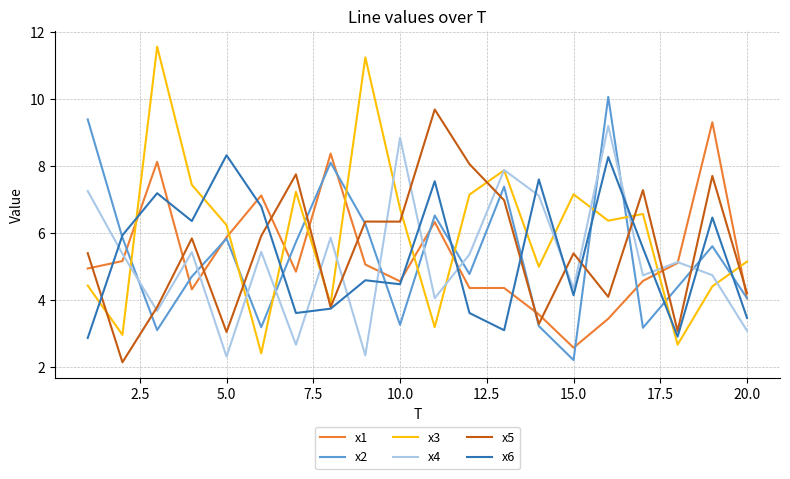

Which series has the largest total across all categories?

x3